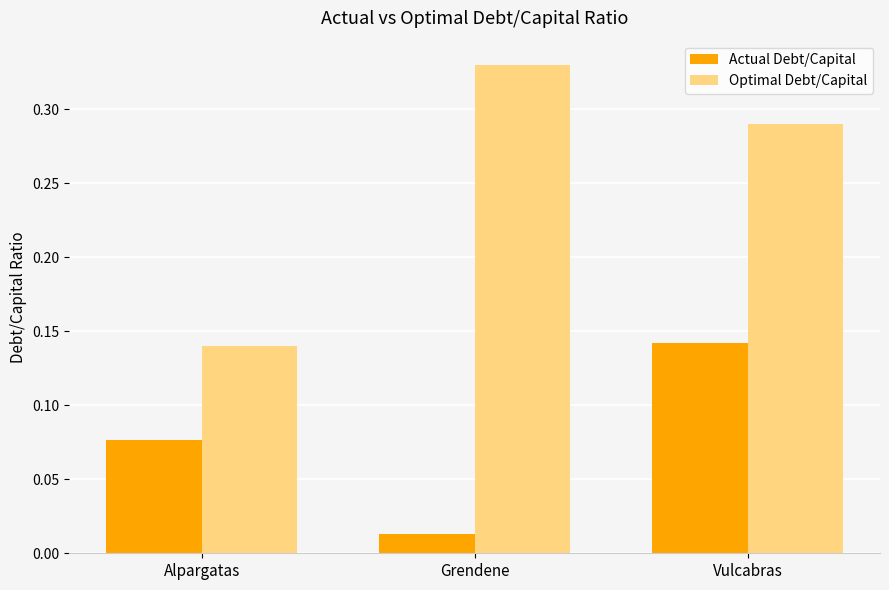

List the series in order of their peak value, highest first.

Optimal Debt/Capital, Actual Debt/Capital